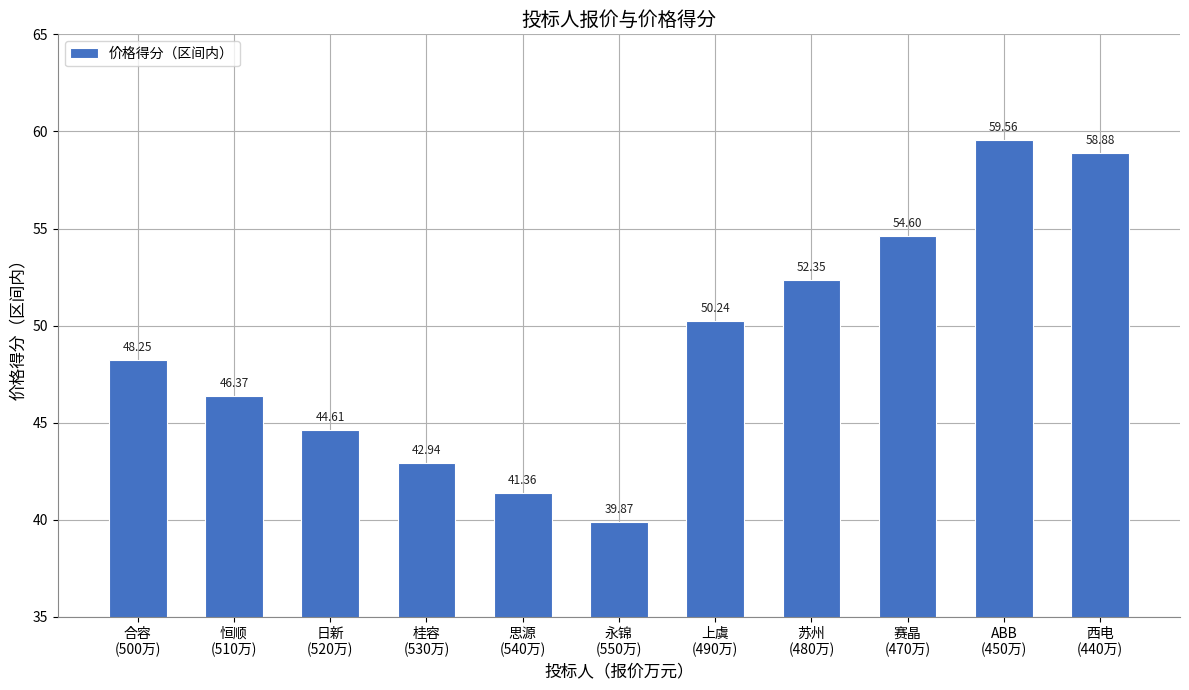

How many values exceed 48?

6